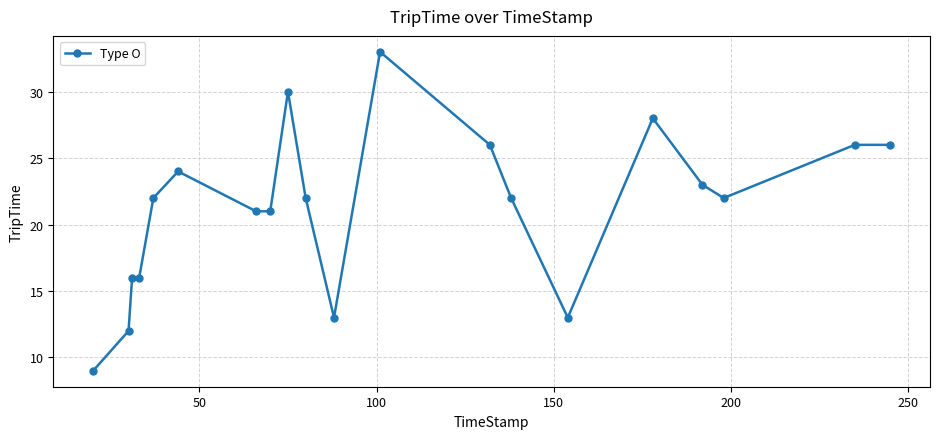

What is the value of the 20th point from the left?

26